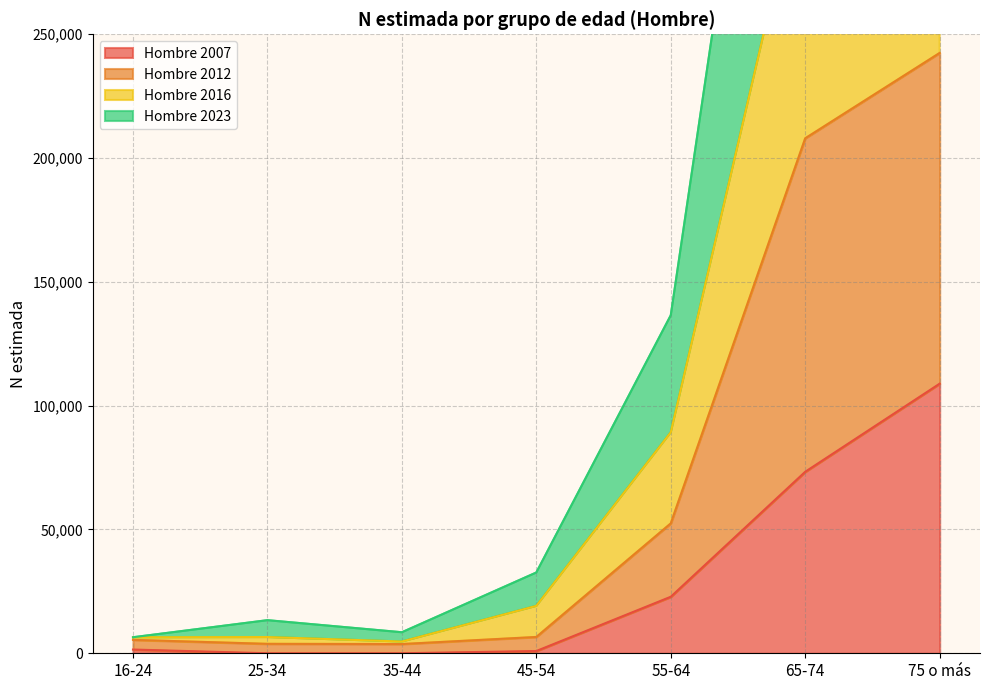

True or false: Hombre 2023 and Hombre 2012 cross at least once.

False